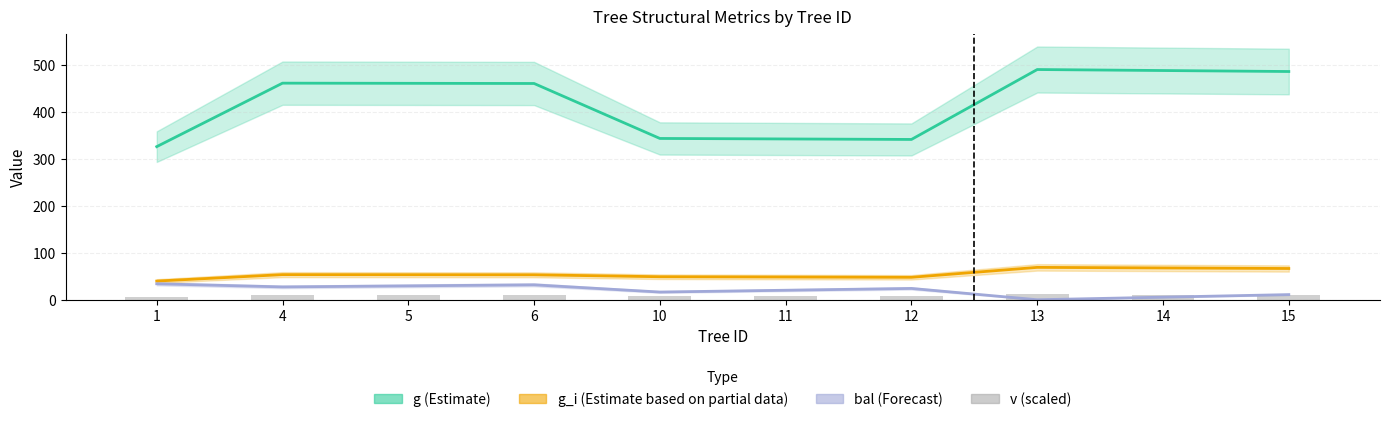

Reading left to right, what are all the values shown in this chart?

g: 1=326.5	4=461.9	5=461.5	6=461.2	10=343.9	11=342.9	12=341.8	13=490.9	14=488.8	15=486.7
g_i: 1=39.9	4=53.6	5=53.4	6=53.2	10=49.1	11=48.5	12=47.9	13=69.0	14=67.8	15=66.6
bal: 1=34.0	4=27.4	5=29.6	6=31.8	10=16.4	11=20.3	12=24.1	13=0.0	14=5.5	15=11.0
v (scaled): 1=6.8	4=10.0	5=10.0	6=10.0	10=7.1	11=7.1	12=7.1	13=11.2	14=11.2	15=11.1